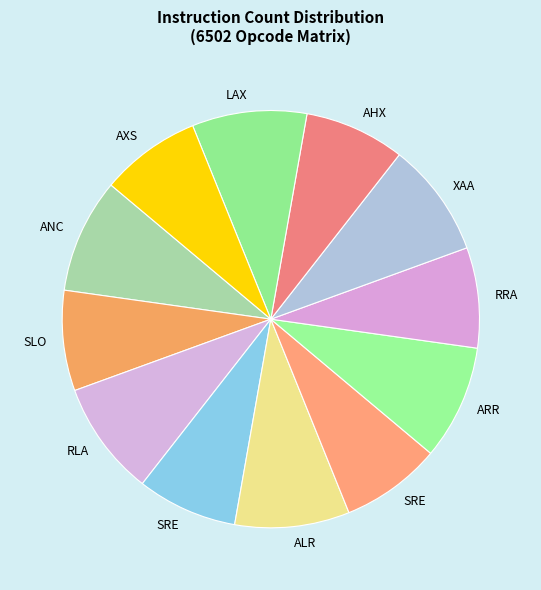

Count the number of slices in the pie.

12